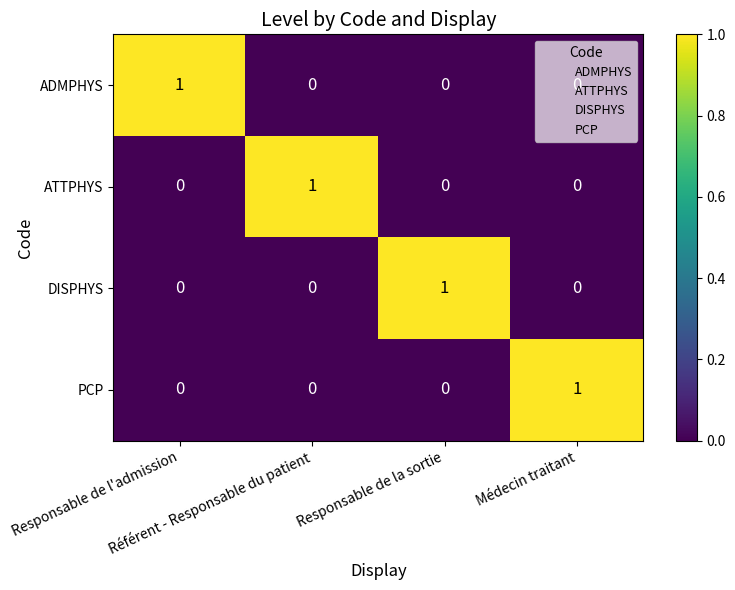

How many distinct data groups are displayed?

4